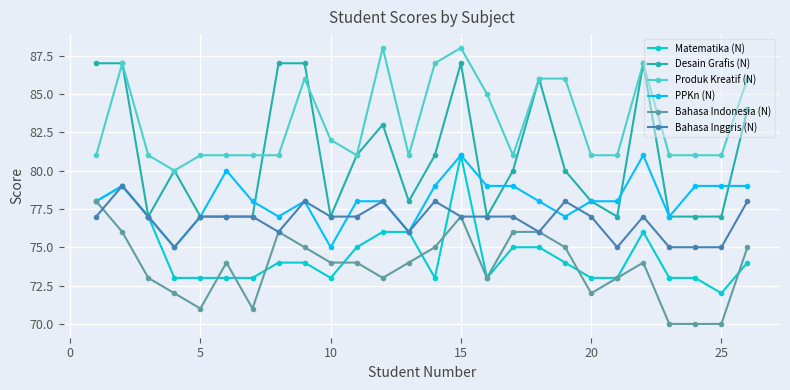

Which series has the widest spread of values?

Desain Grafis (N)